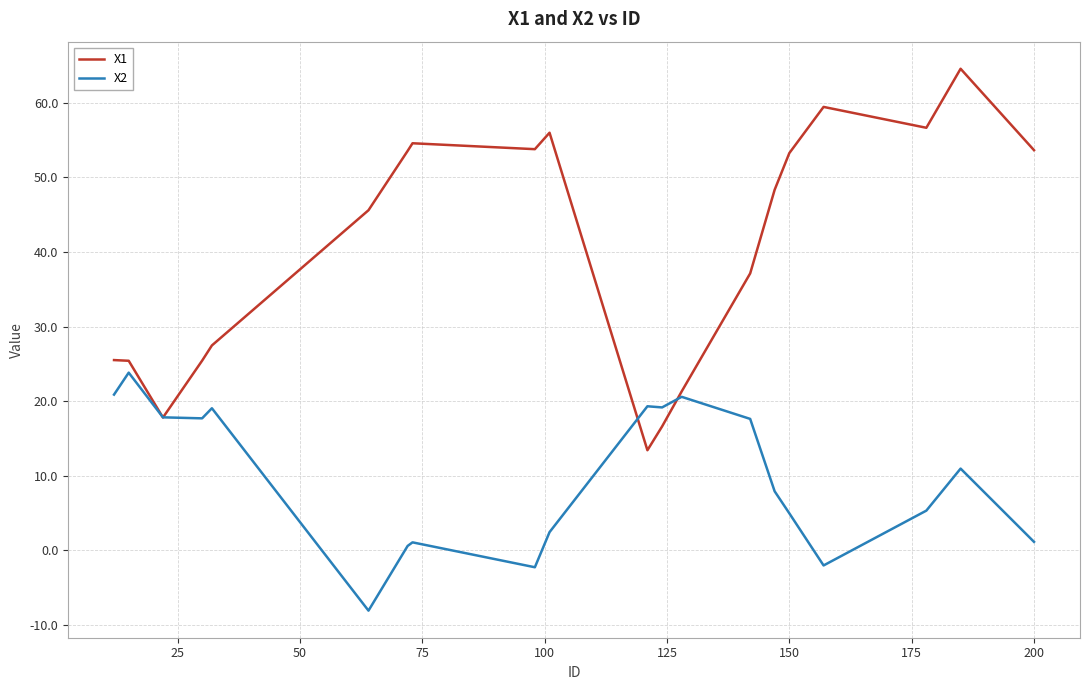

Which series has the largest total across all categories?

X1